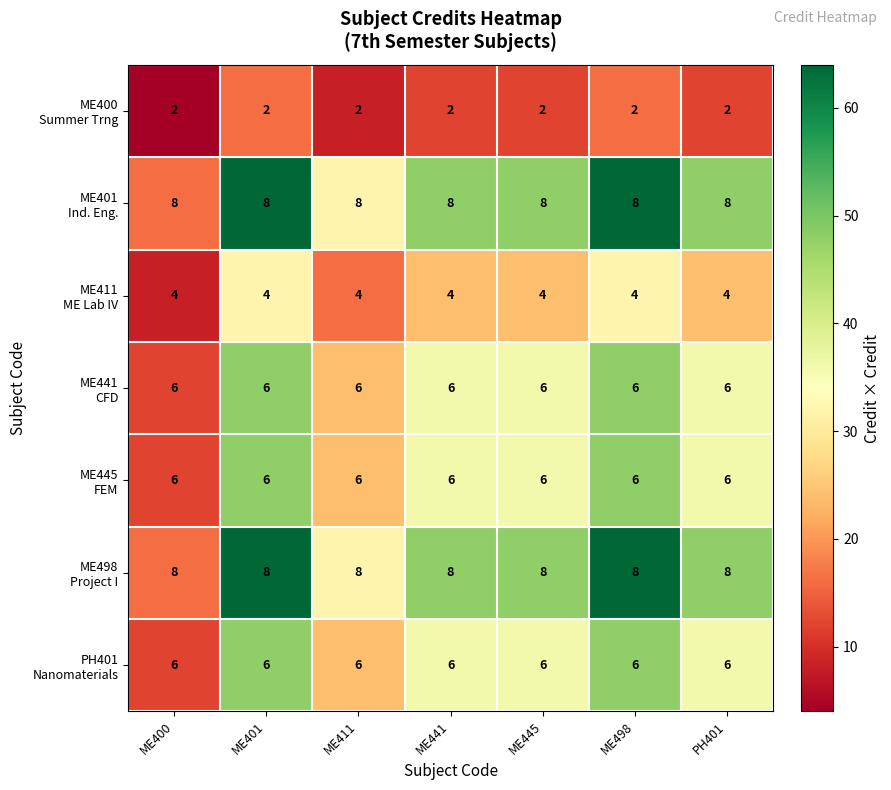

What is the total value across all series at ME445?

40